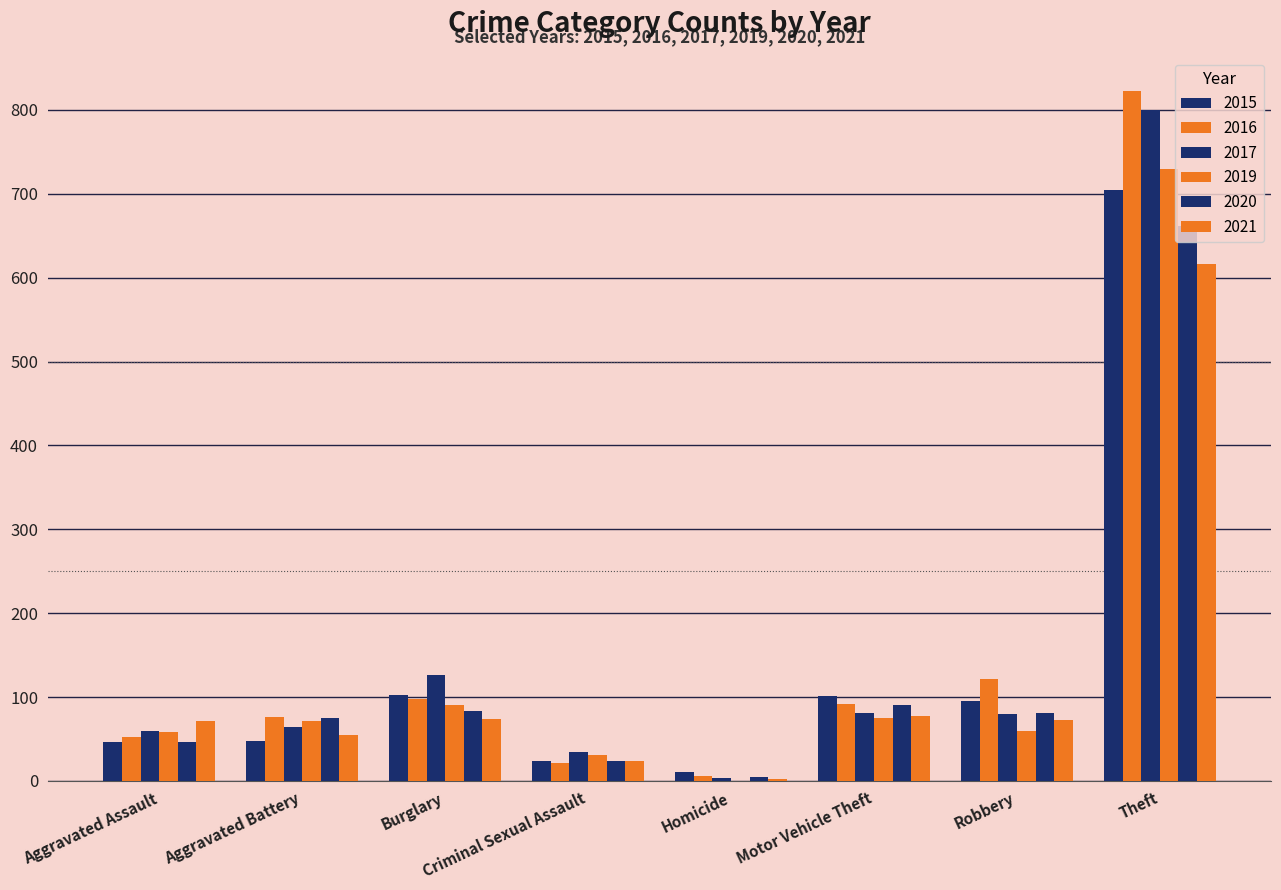

How many categories are shown in the chart?

8